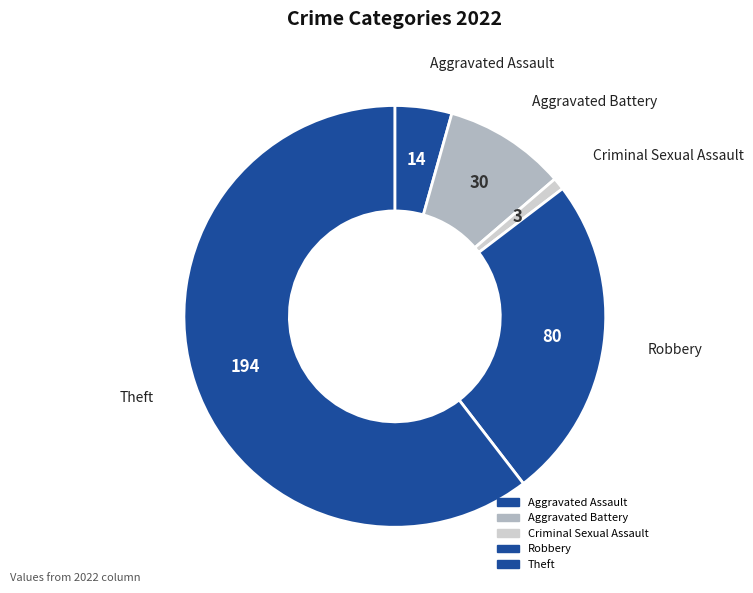

To the nearest percent, what percentage of the pie is Aggravated Battery?

9%